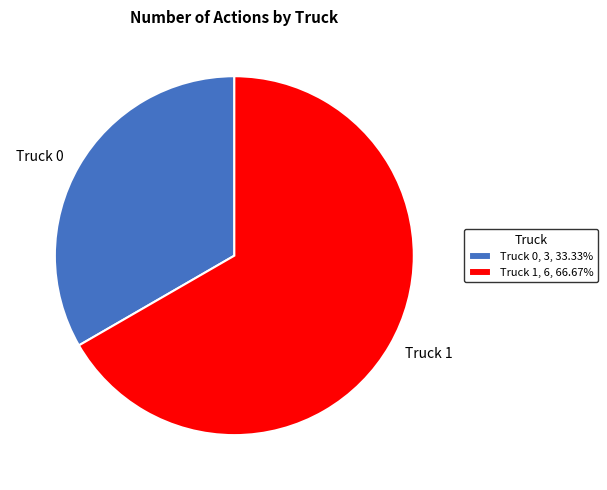

What is the majority slice?

Truck 1